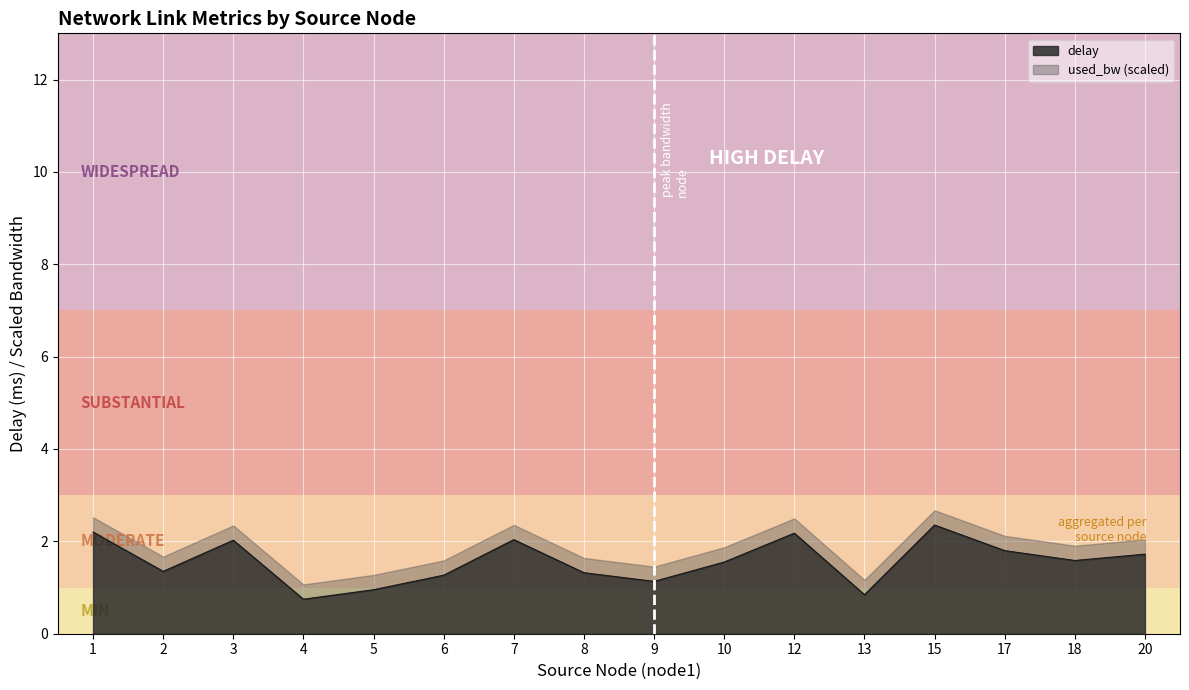

List the labels in order of value, largest first.

15, 1, 12, 7, 3, 17, 20, 18, 10, 2, 8, 6, 9, 5, 13, 4